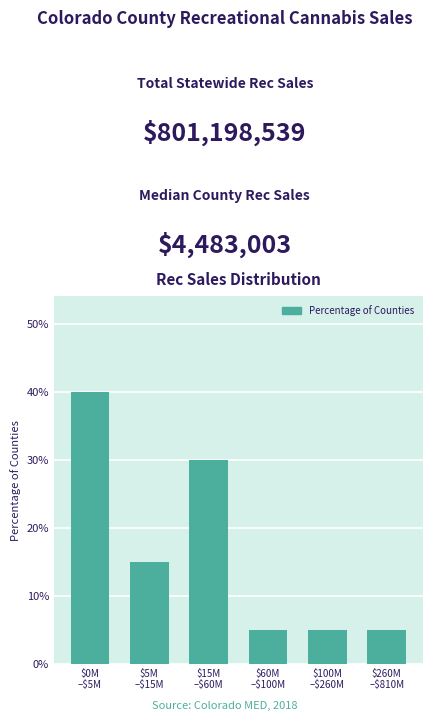

Reading right to left, transcribe all the data shown in this chart.

5	5	5	30	15	40